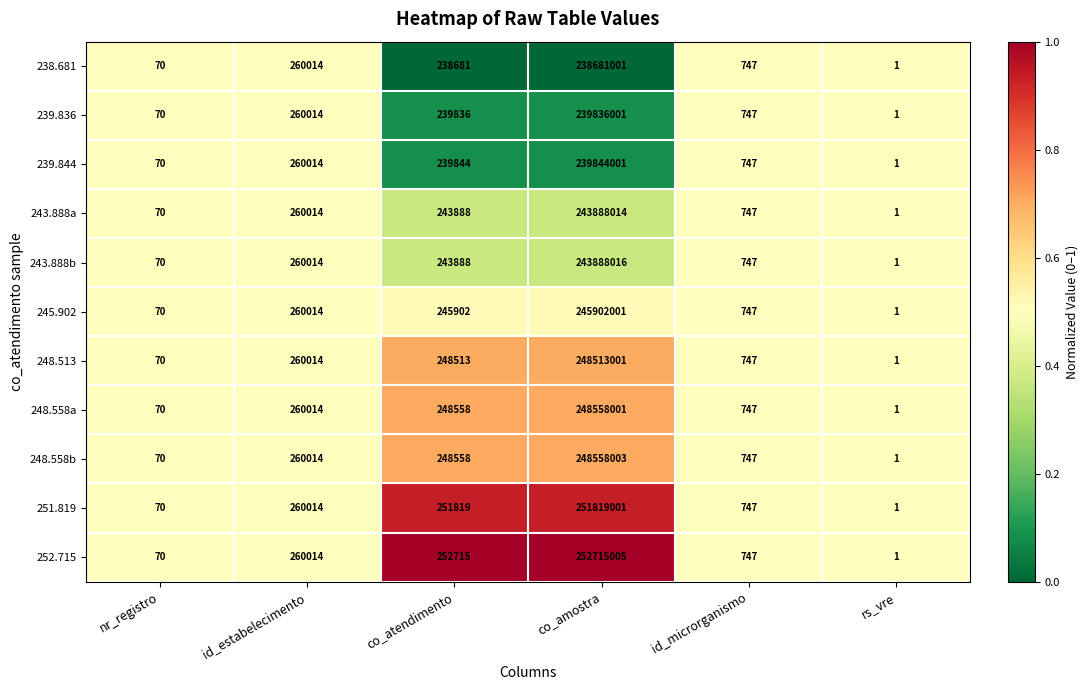

What is the difference between the maximum and minimum values in the 243.888a series?

243888013